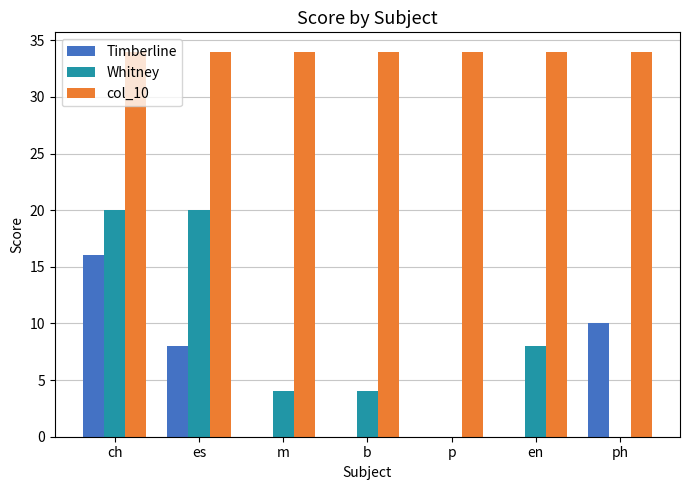

Between ch and es, which series saw the biggest shift?

Timberline